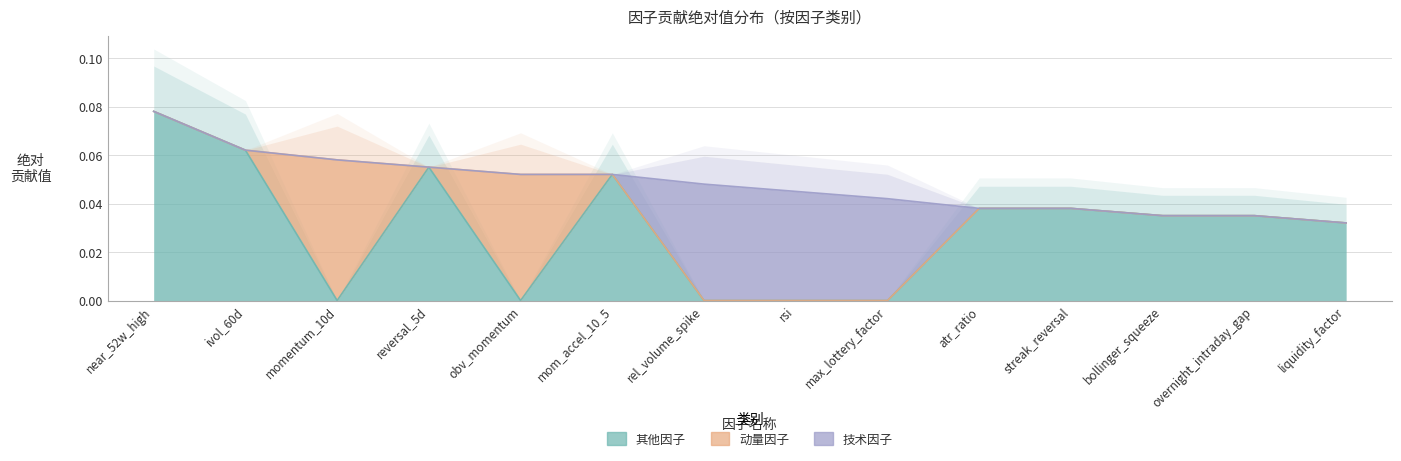

The 动量因子 series shows 0.0 at mom_accel_10_5. True or false?

False